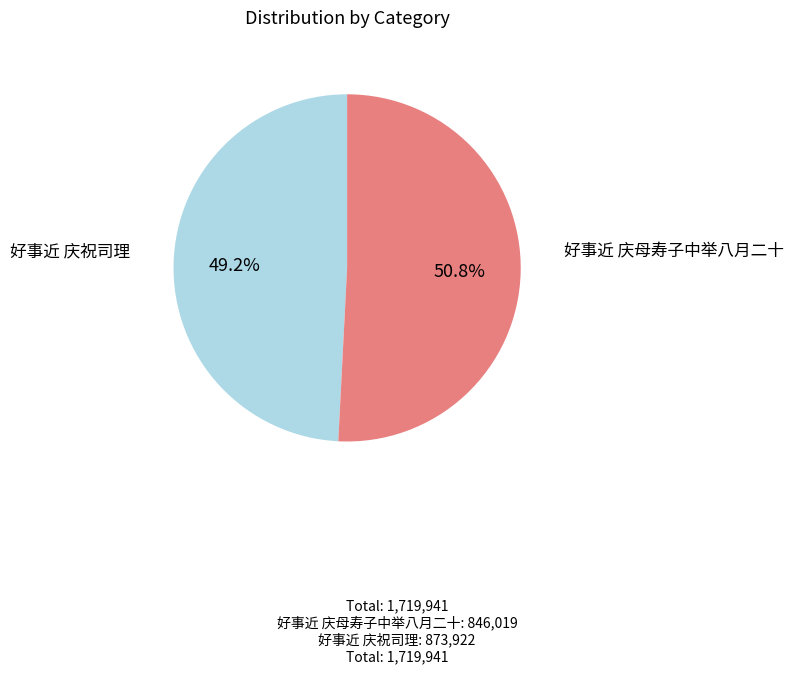

The 好事近 庆母寿子中举八月二十 slice represents 57% of the pie. True or false?

False